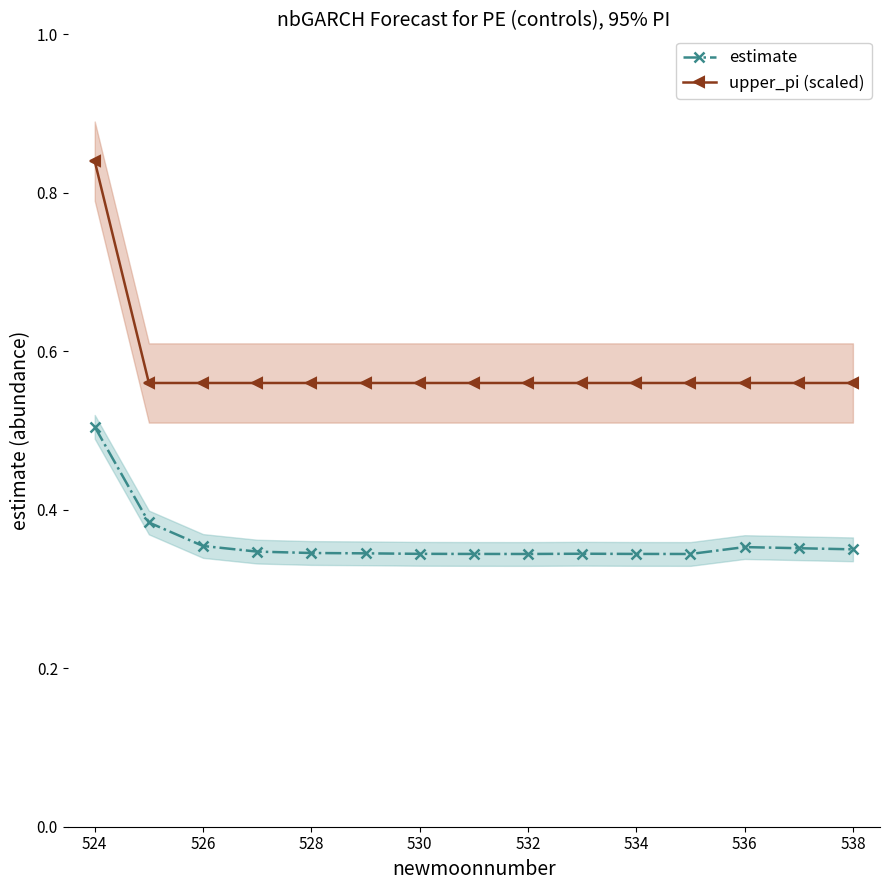

At how many categories does at least one series exceed 0?

15